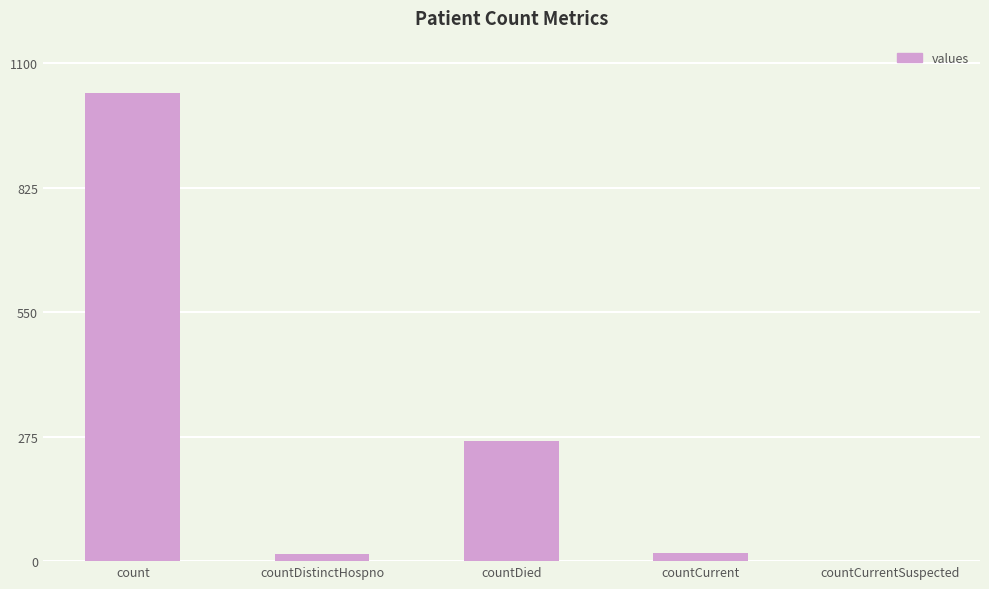

Read the value at countDistinctHospno, to the nearest 10.

20